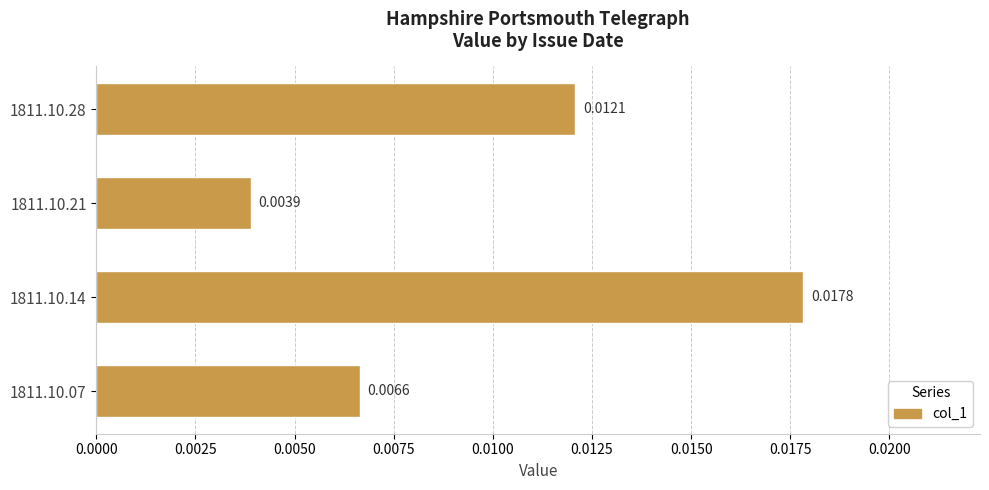

Which has a higher value, 1811.10.14 or 1811.10.21?

1811.10.14